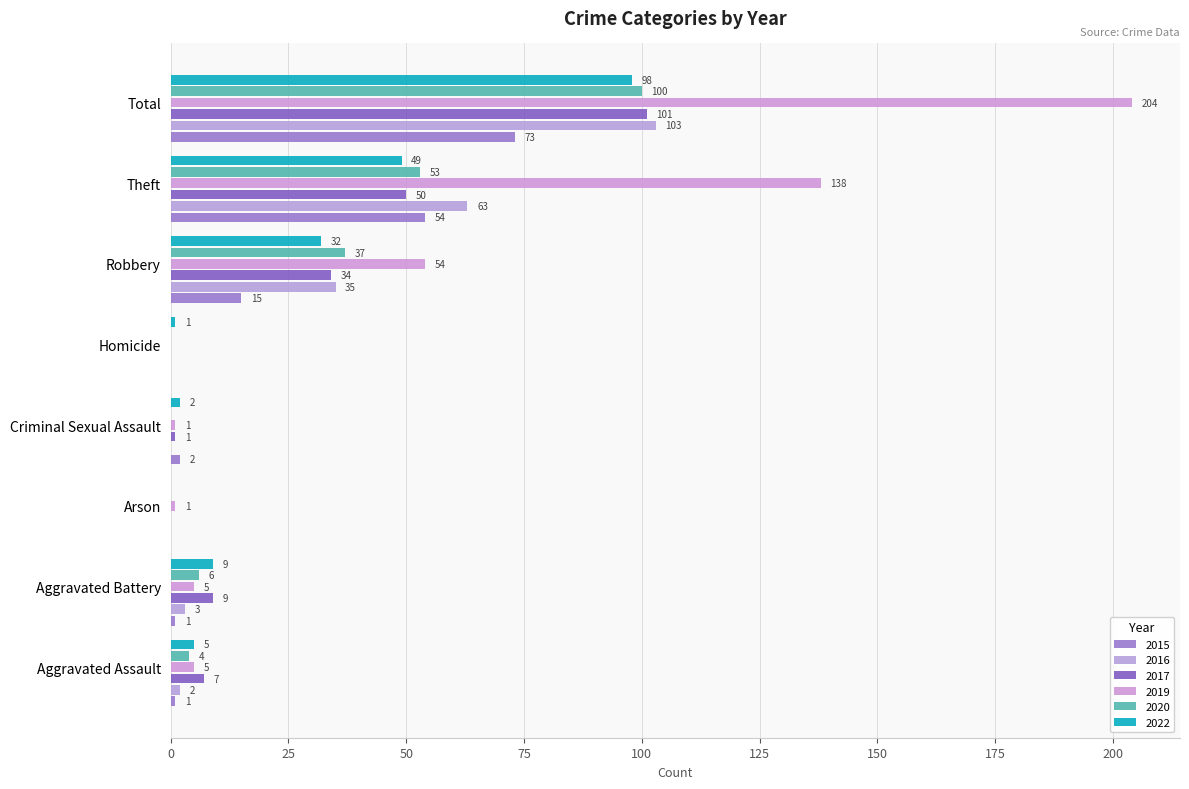

Count the number of data series in this chart.

6